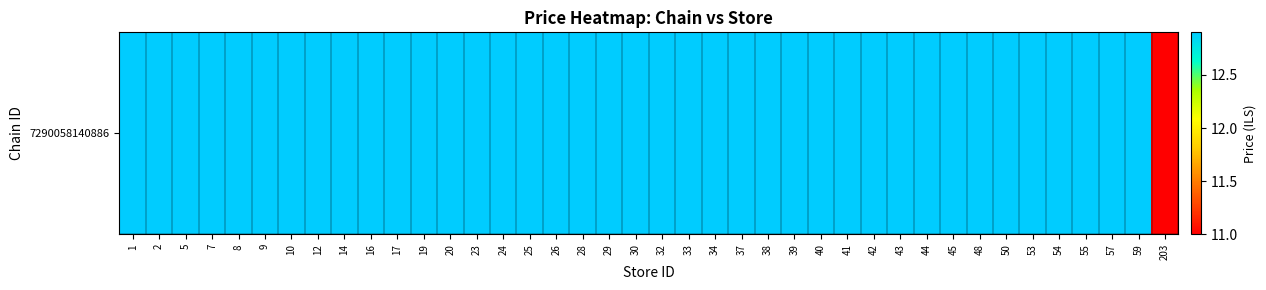

How many data points are above 12?

39